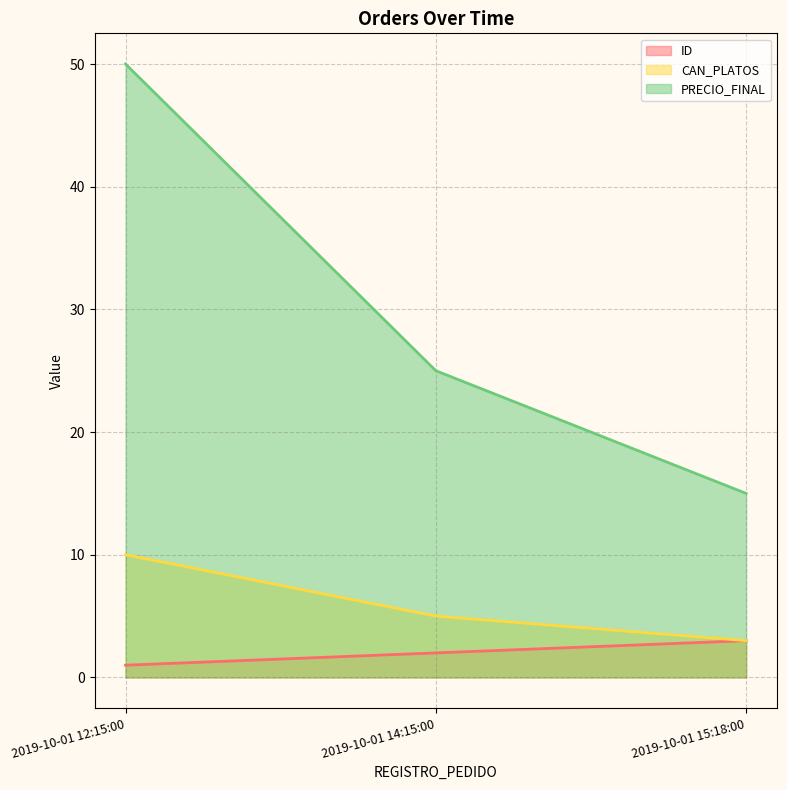

Is the value of CAN_PLATOS at 2019-10-01 12:15:00 greater than the value of PRECIO_FINAL at 2019-10-01 12:15:00?

No